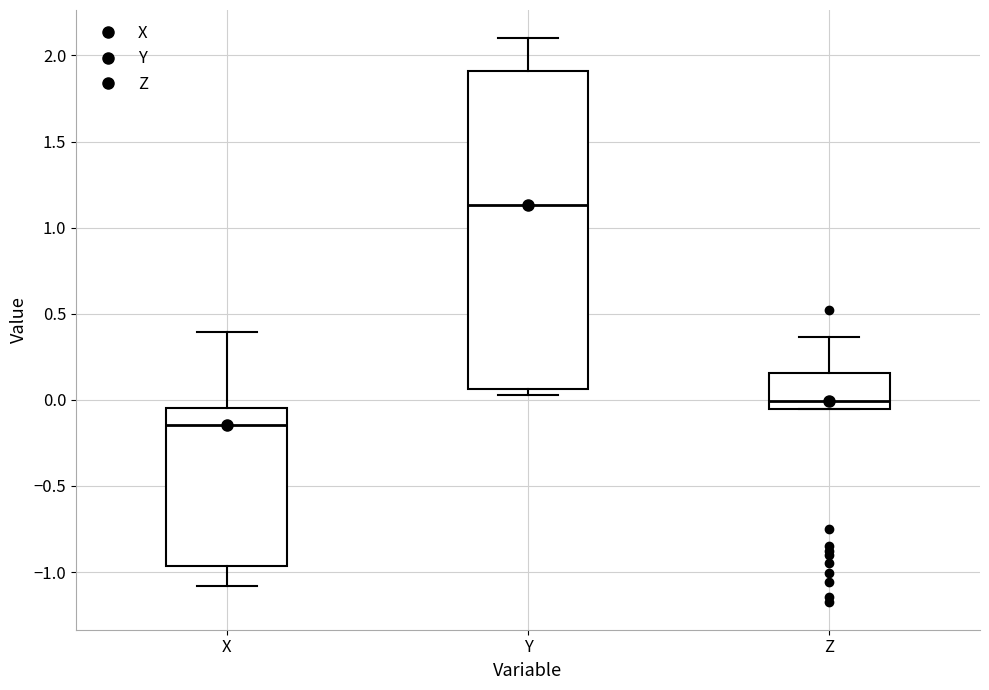

Where does the upper whisker of the box for X end on the y-axis? The values are not printed on the chart, so give them approximately, as read against the axis.

0.40